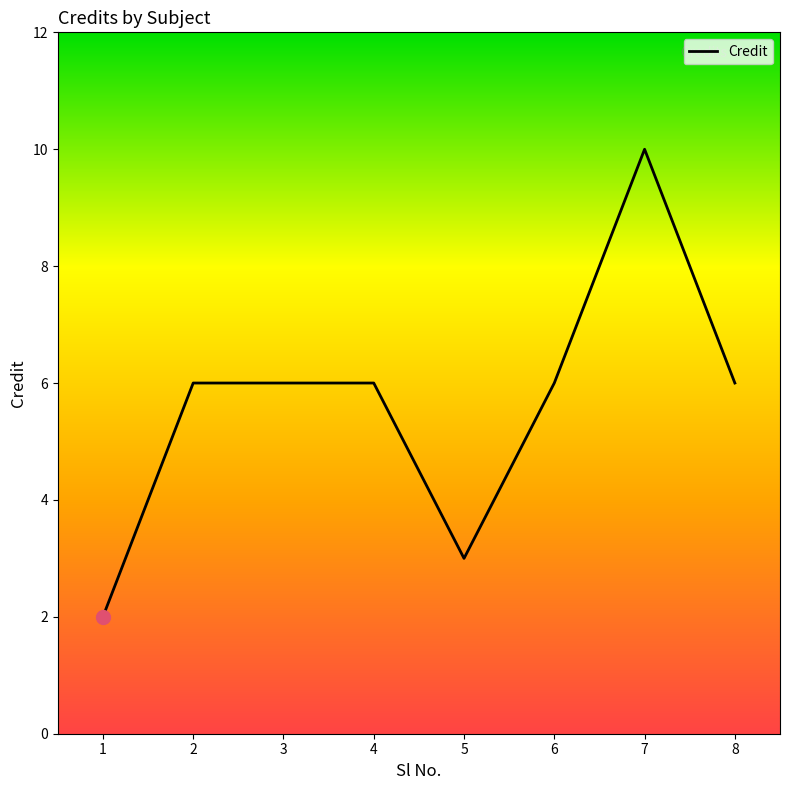

Count the number of categories in the chart.

8